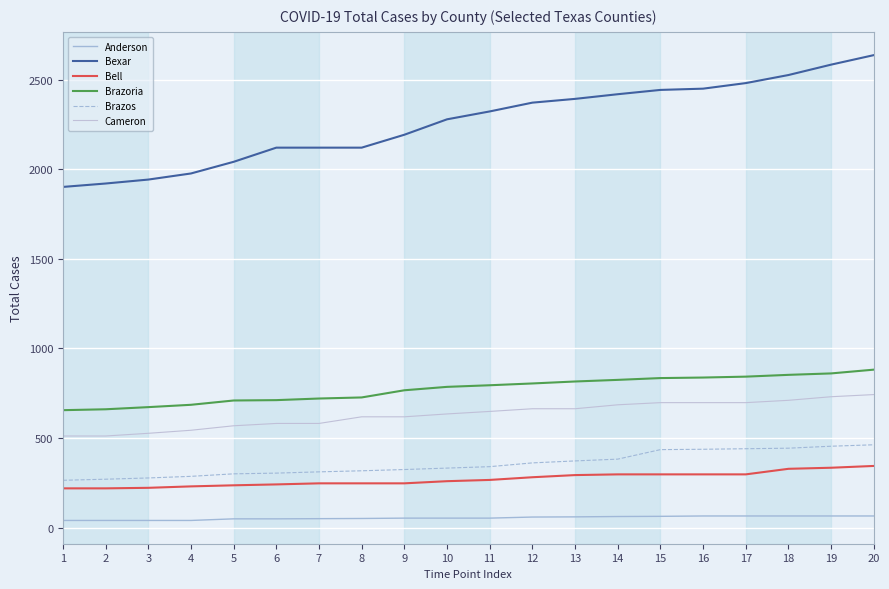

Is this an area chart (filled region under the line)?

No